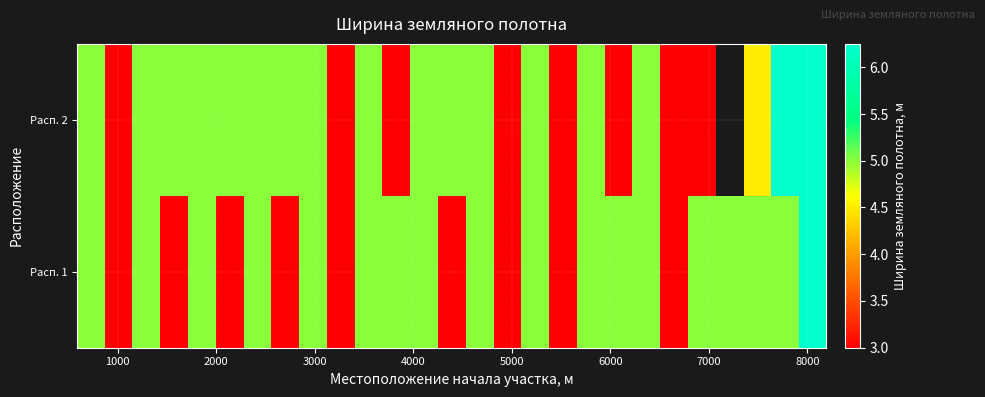

What is the difference between the second highest and minimum values in the row_0 series?

2.0